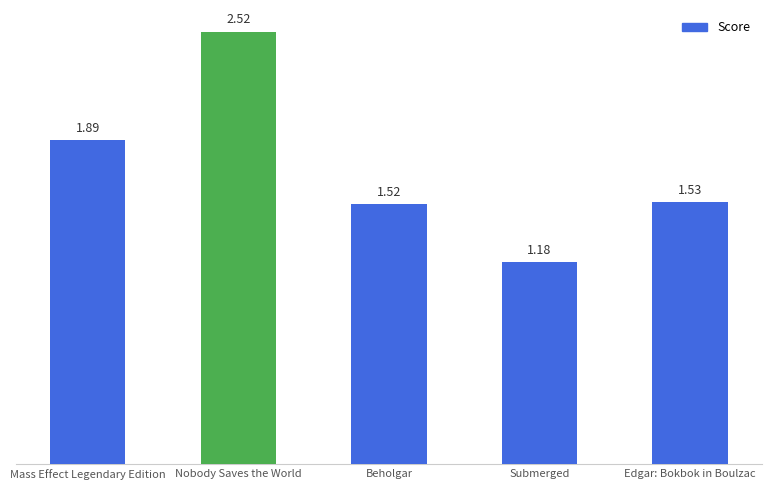

List the labels in order of value, largest first.

Nobody Saves the World, Mass Effect Legendary Edition, Edgar: Bokbok in Boulzac, Beholgar, Submerged